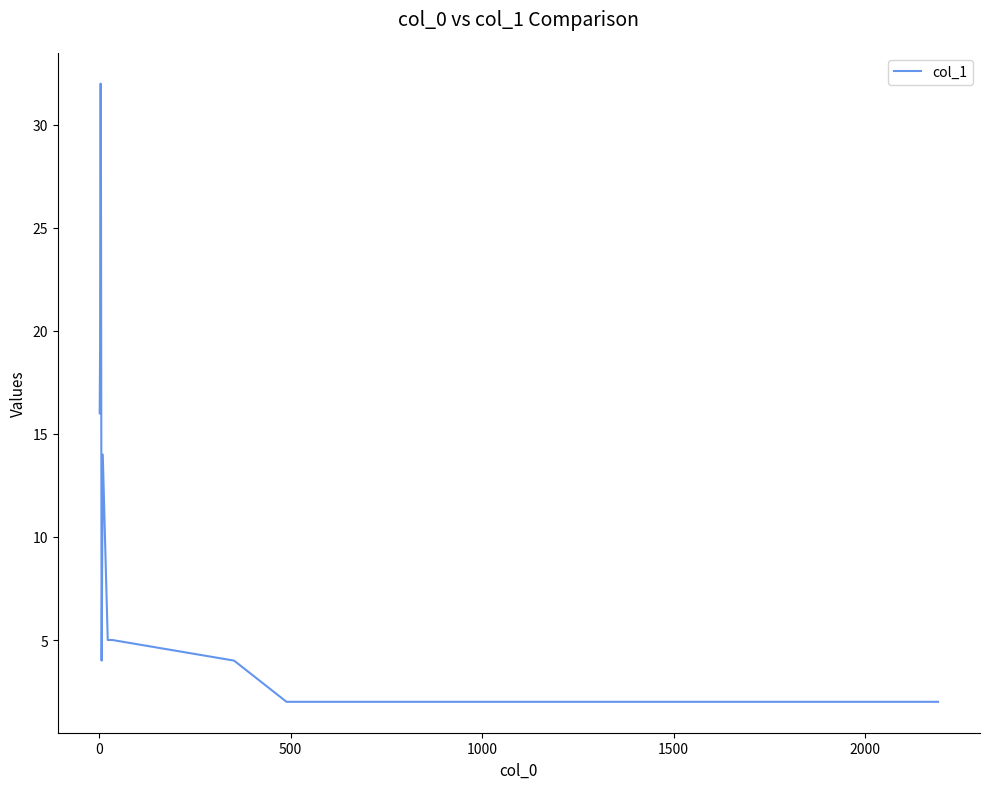

What is the minimum value shown in the chart?

2